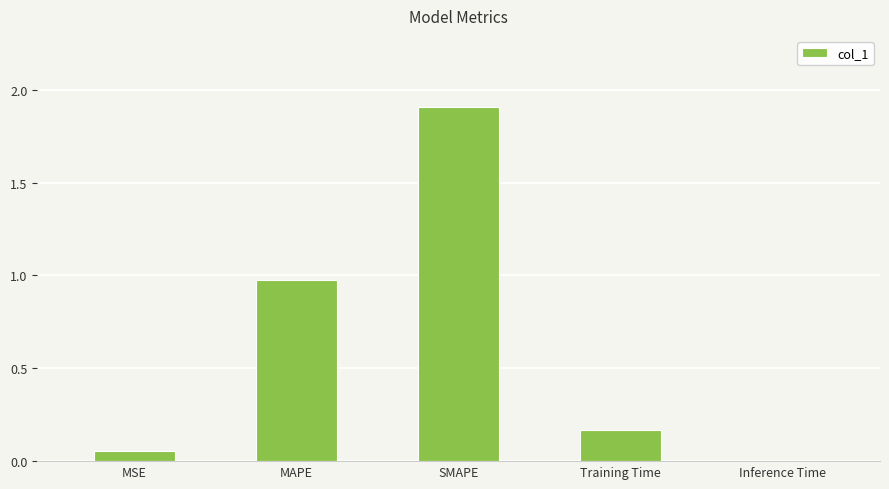

What is the maximum value shown in the chart?

1.9